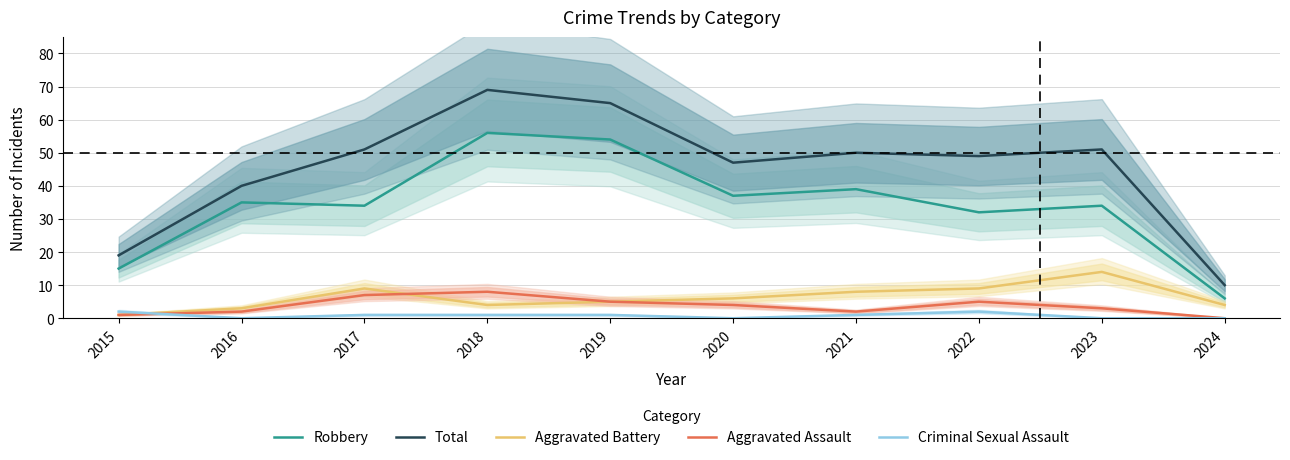

Reading right to left, extract all data points from this chart.

Robbery: 6	34	32	39	37	54	56	34	35	15
Total: 10	51	49	50	47	65	69	51	40	19
Aggravated Battery: 4	14	9	8	6	5	4	9	3	1
Aggravated Assault: 0	3	5	2	4	5	8	7	2	1
Criminal Sexual Assault: 0	0	2	1	0	1	1	1	0	2